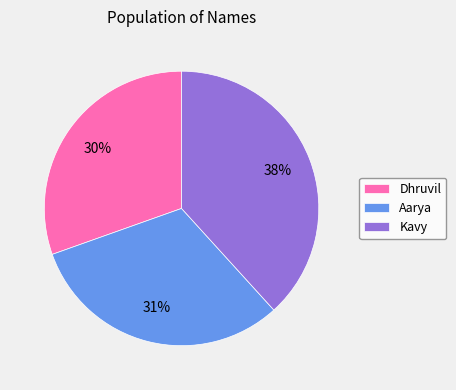

What percentage is the Aarya slice, to the nearest percent?

31%